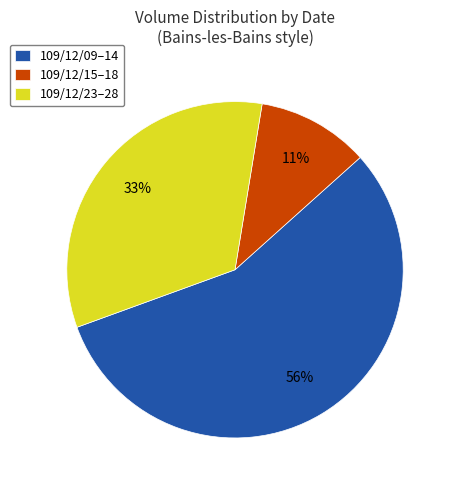

Count the number of slices in the pie.

3